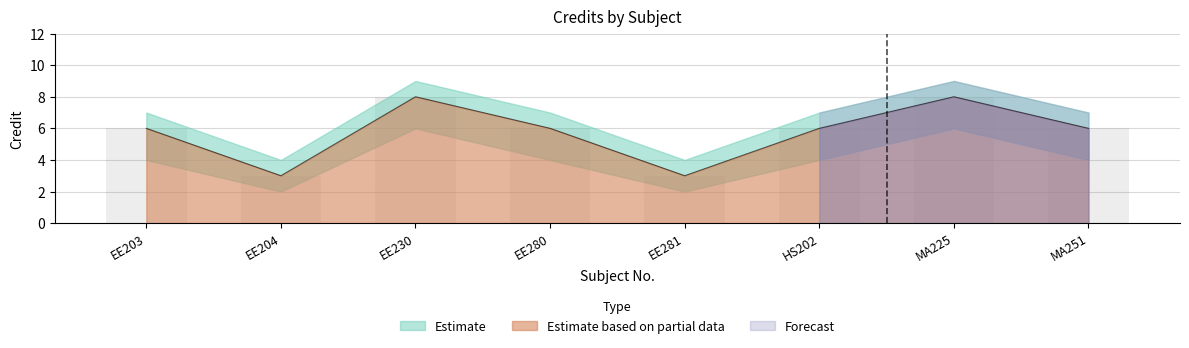

At which category does the chart reach its minimum across all series?

EE204